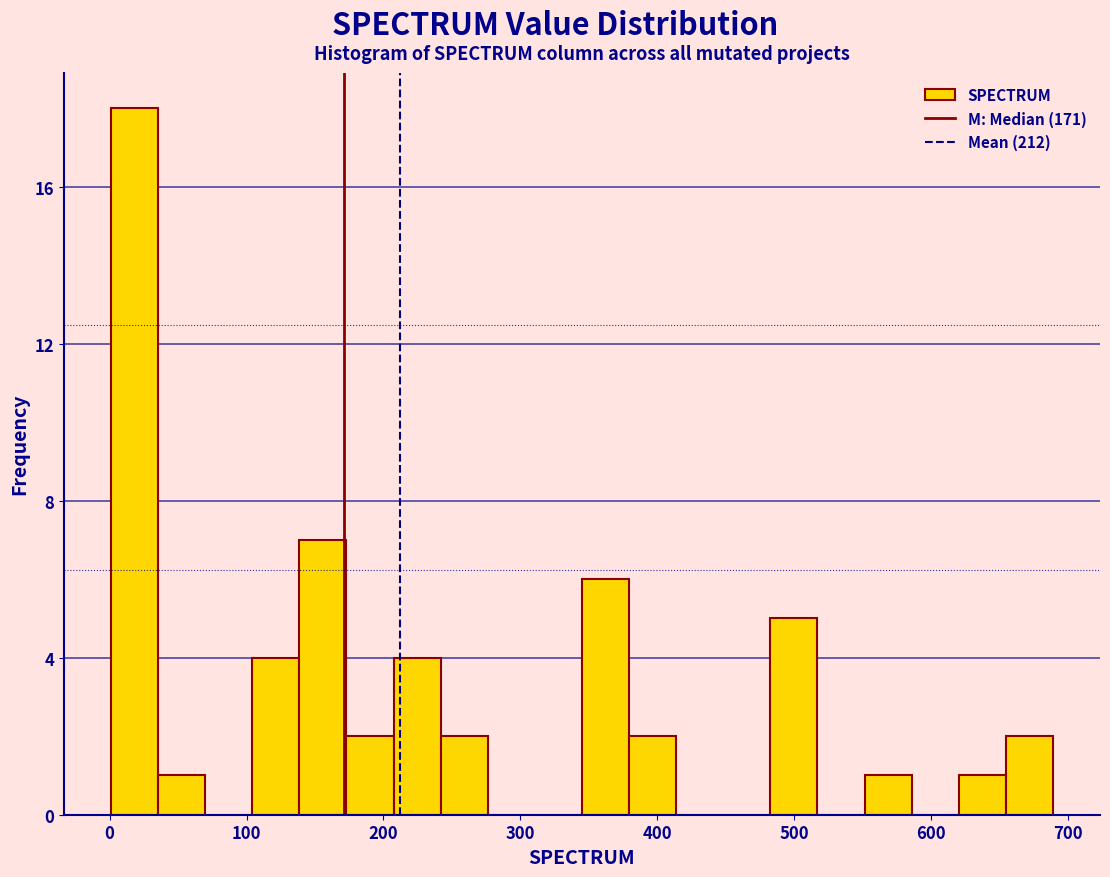

Around what value on the x-axis is the tallest bar? Give the approximate position of its centre, as read against the axis.

20